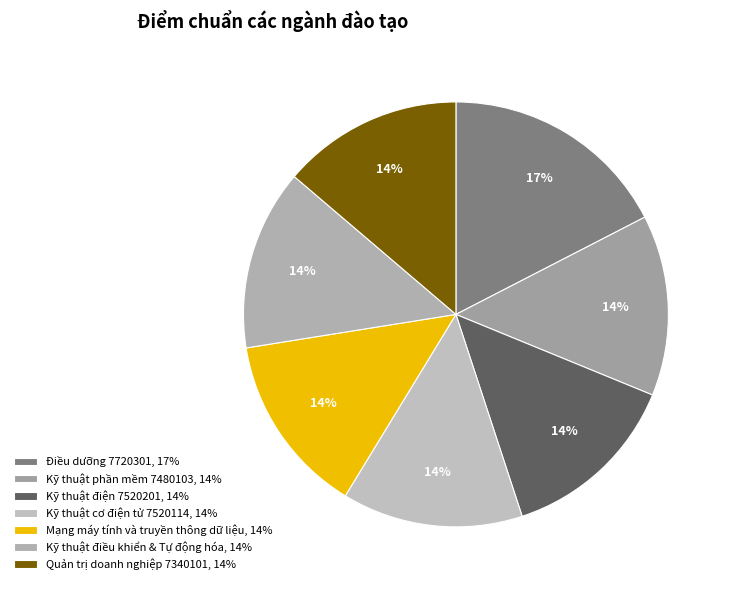

Is there any slice that represents more than half of the pie?

No